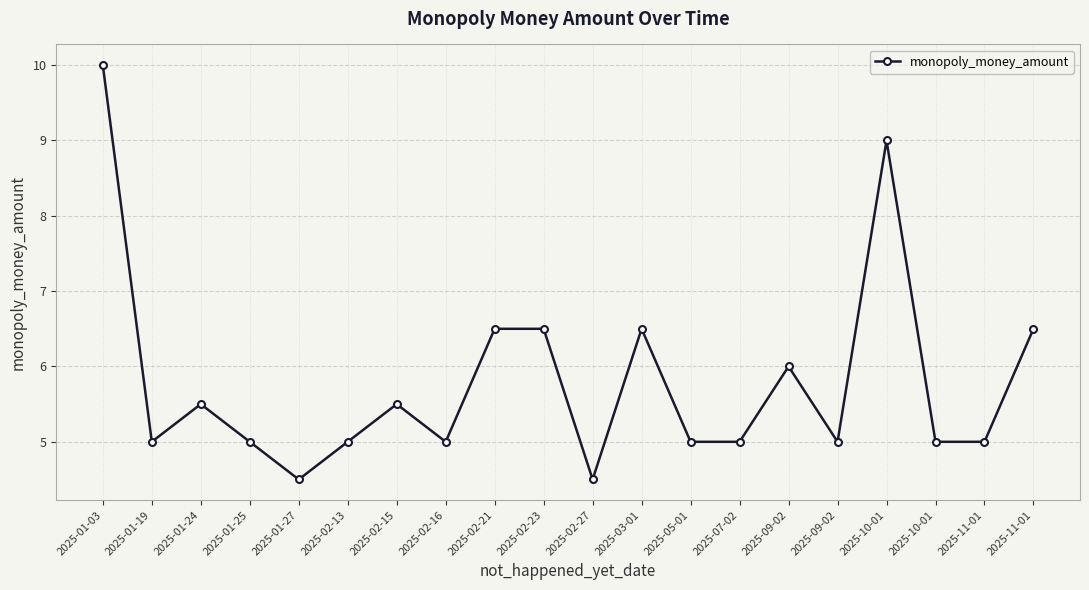

How many categories are shown in the chart?

20